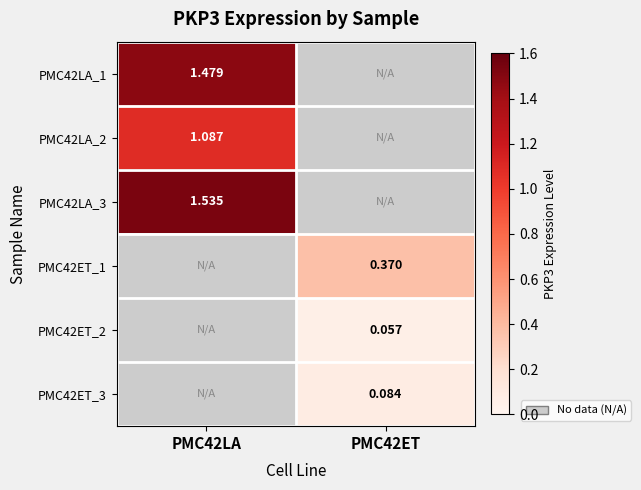

What is the greatest value displayed?

1.5